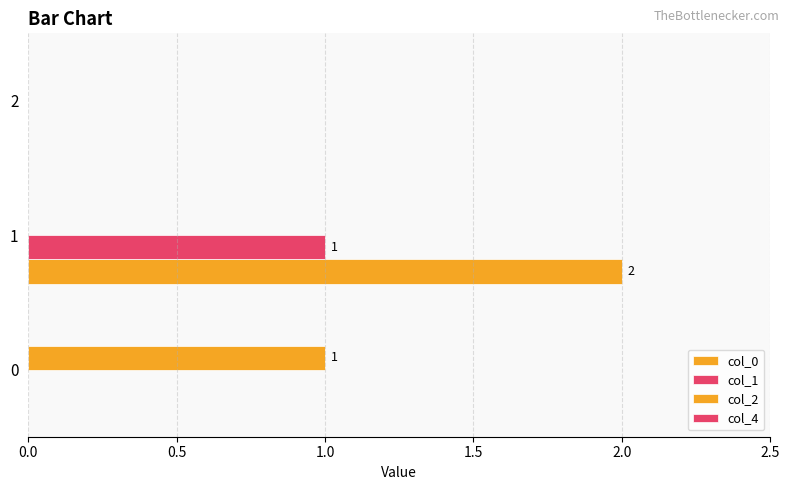

Which series has the largest range (max minus min)?

col_0